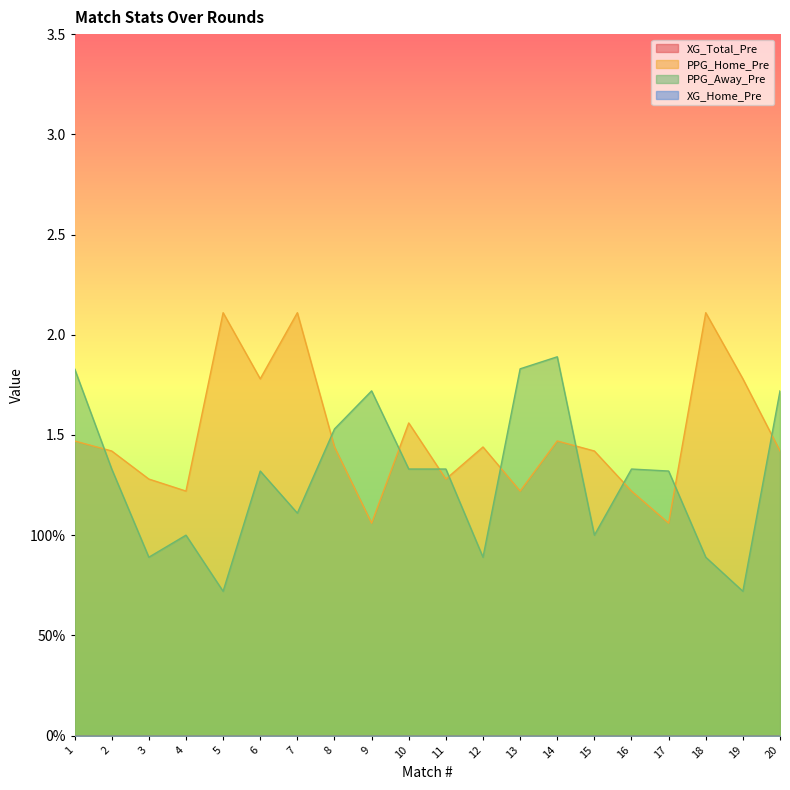

At which category does the chart reach its minimum across all series?

5